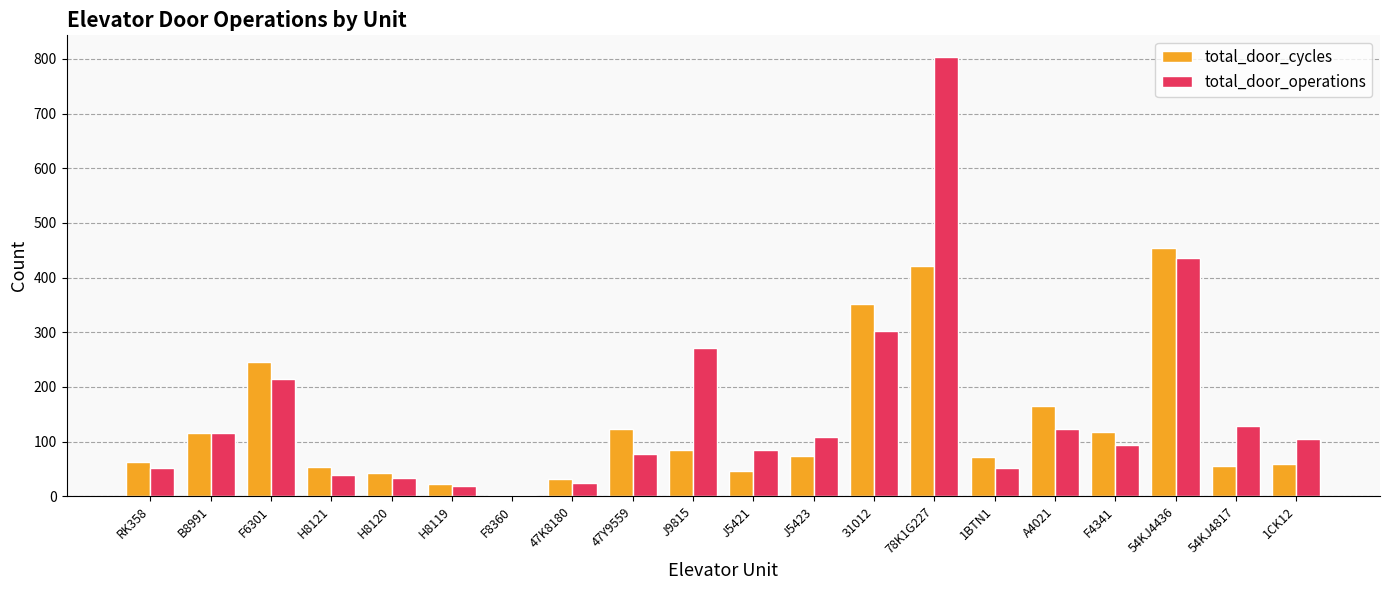

What is the sum of all total_door_operations values?

3084